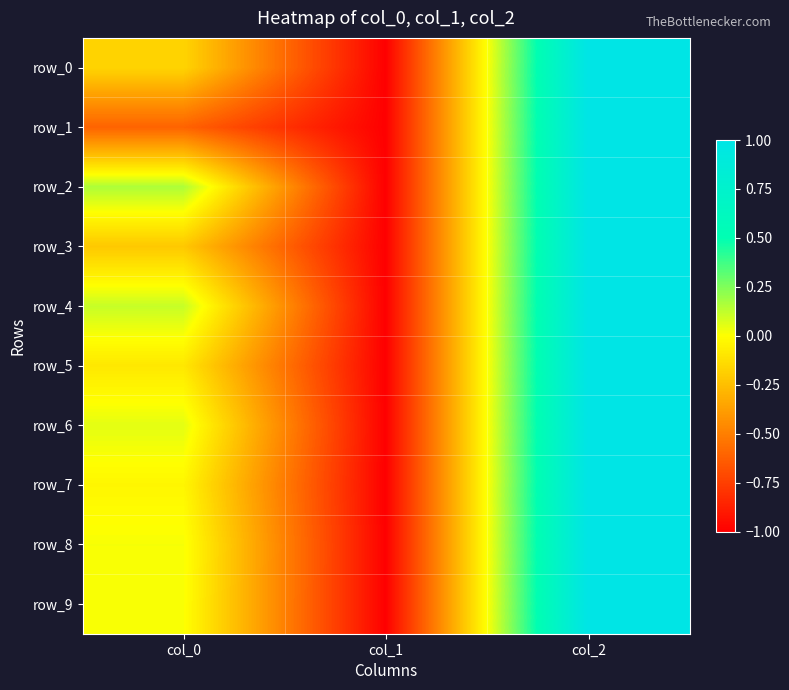

How many data points does each series have?

3